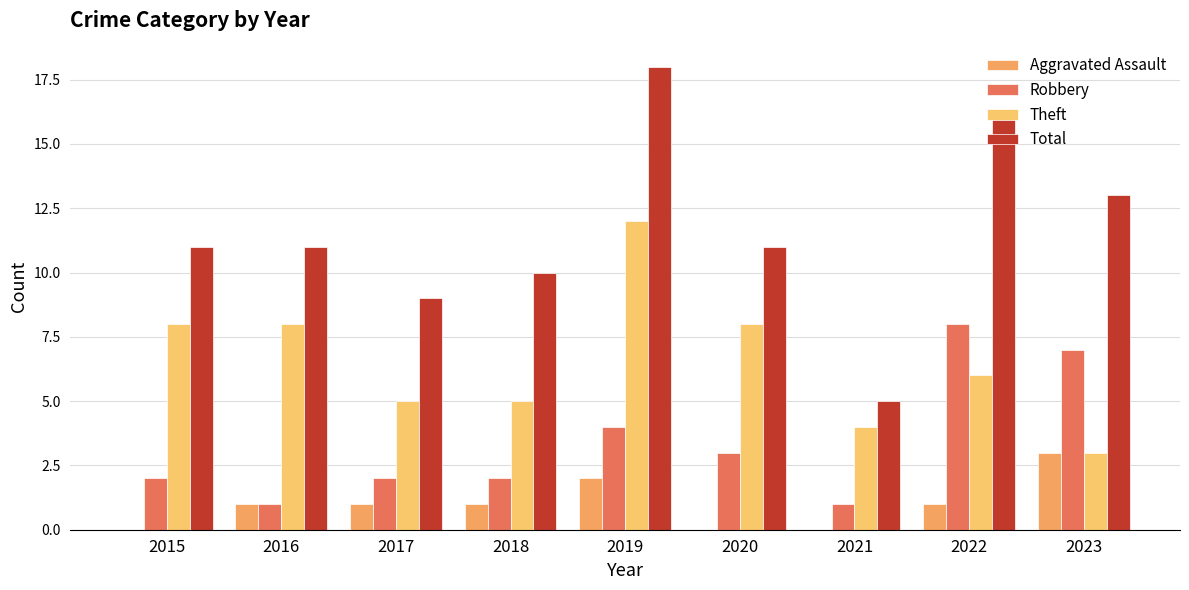

Are the bars horizontal?

No